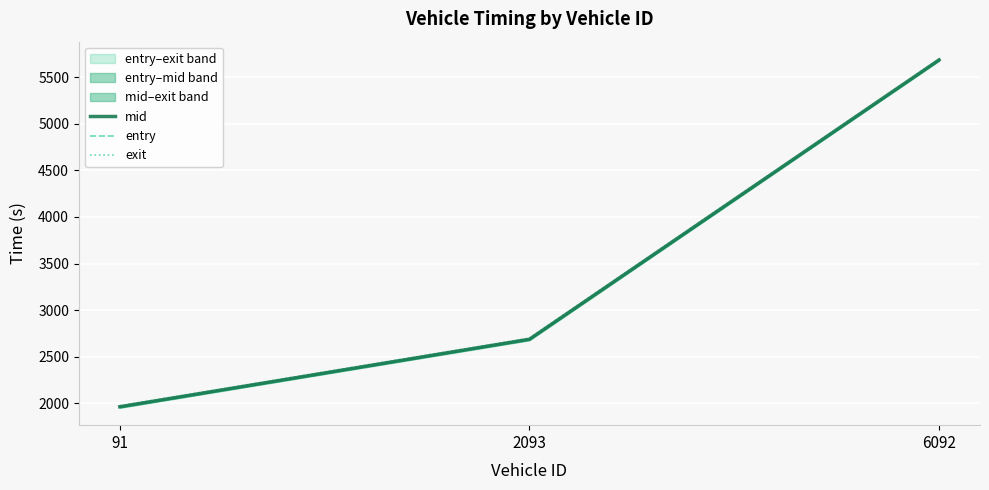

How many lines are shown in the chart?

3